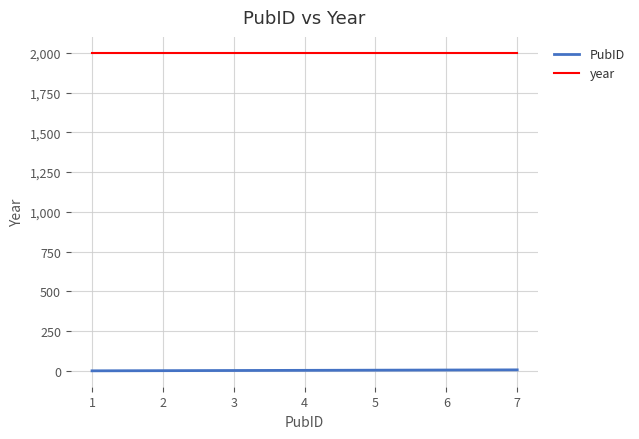

At 7, list the series in order from largest to smallest.

year, PubID